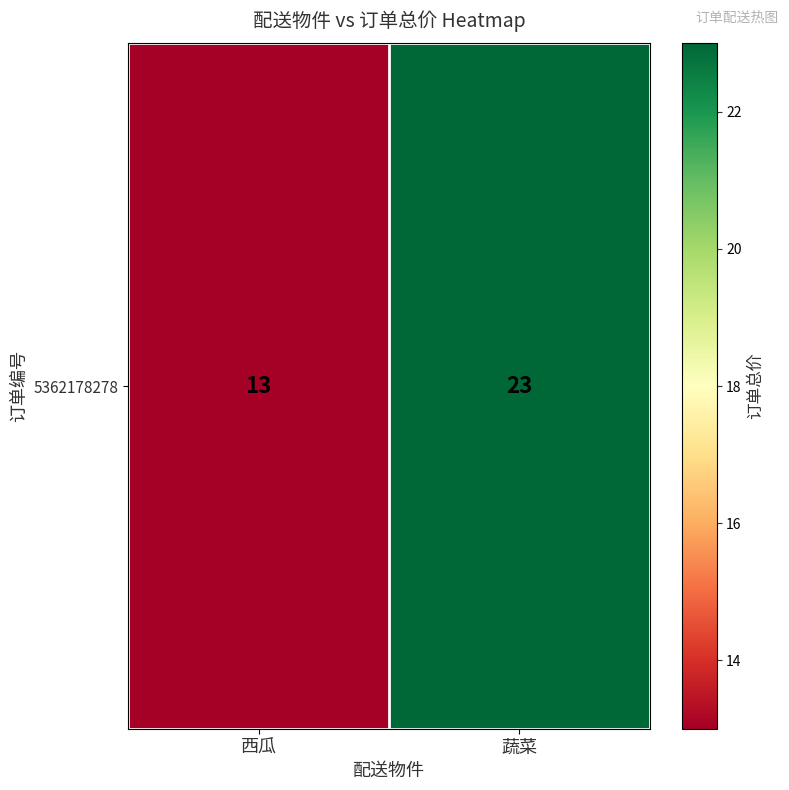

The chart shows a value of 23 at 蔬菜. True or false?

True